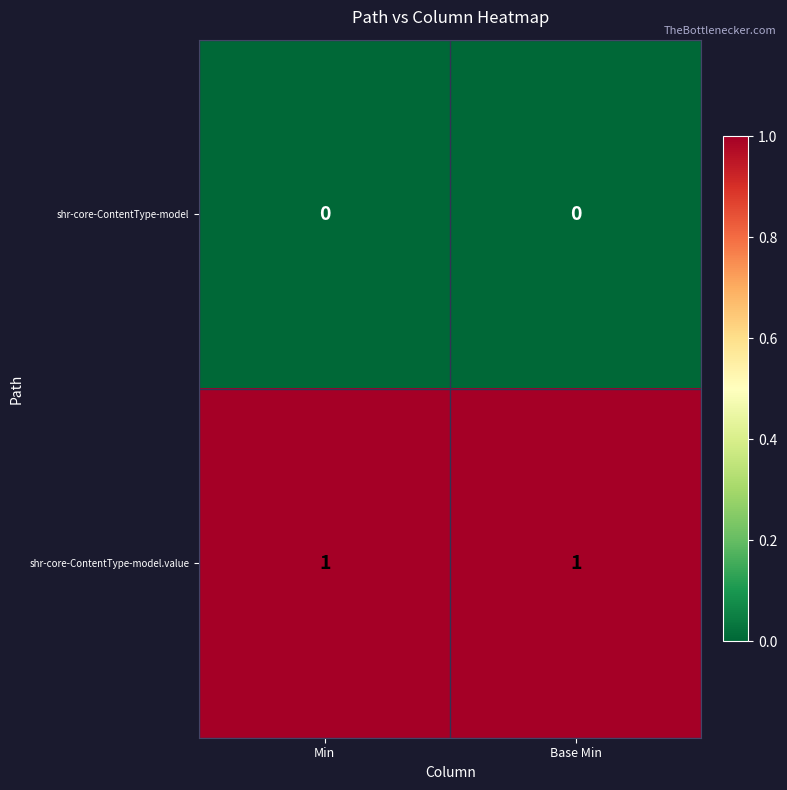

Is it true that shr-core-ContentType-model.value equals 1 at Min?

True